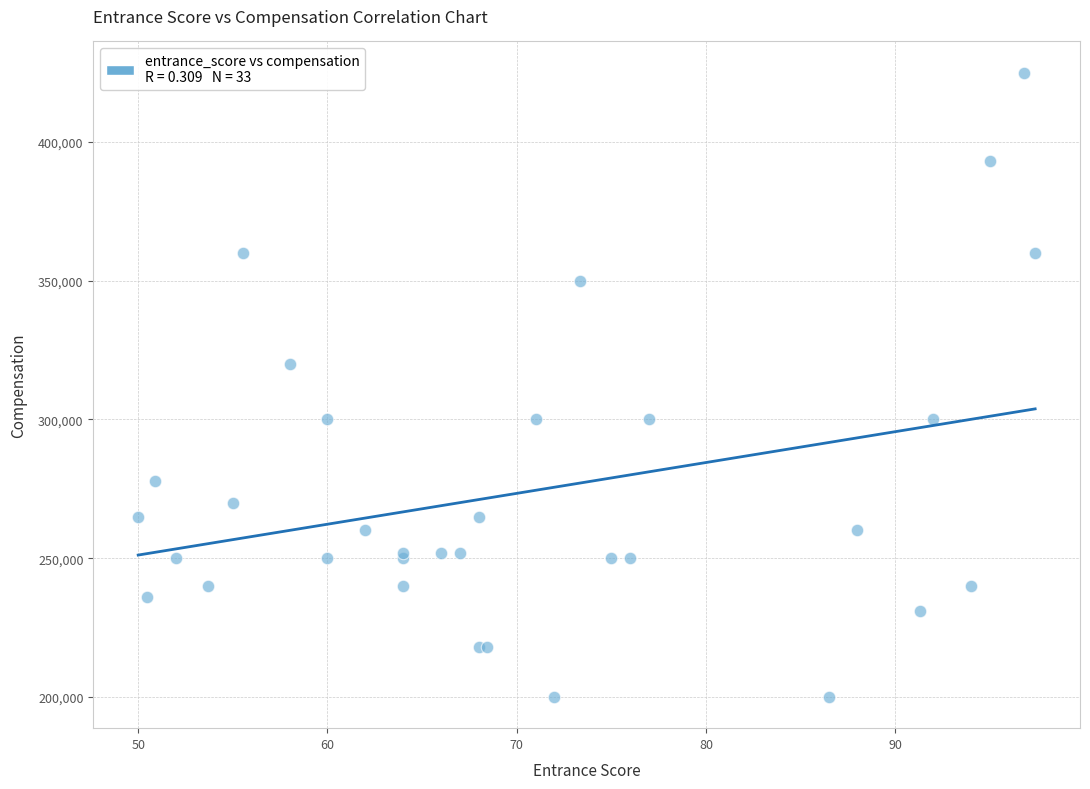

What Y value in the scatter plot is closest to 312500?

320000